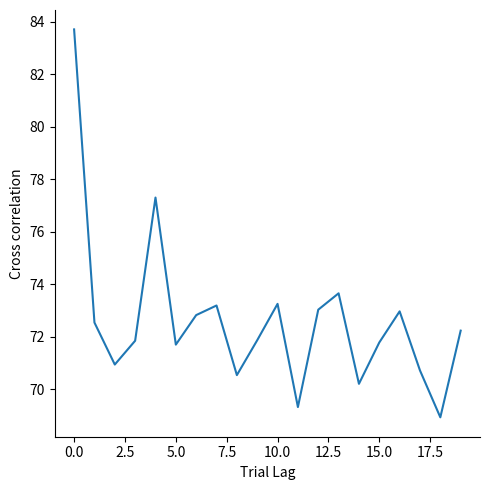

What is the difference between the maximum and minimum values?

14.8